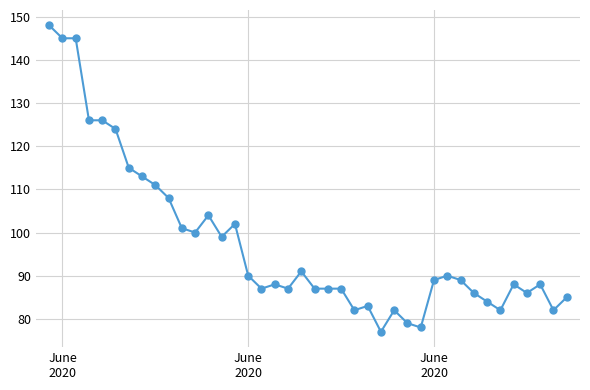

What is the average value?

98